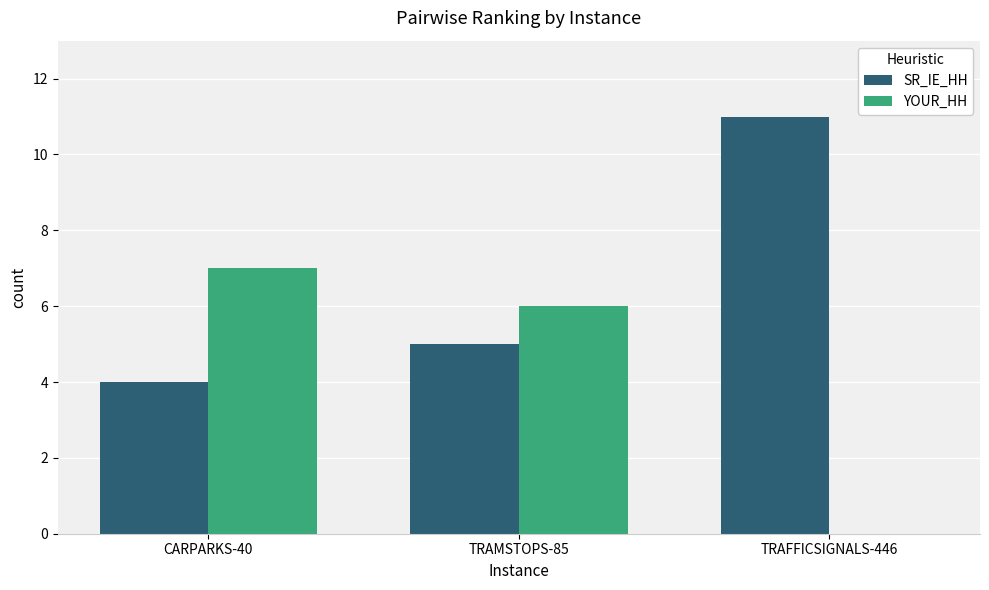

What is the spread (max minus min) of values at TRAFFICSIGNALS-446?

11